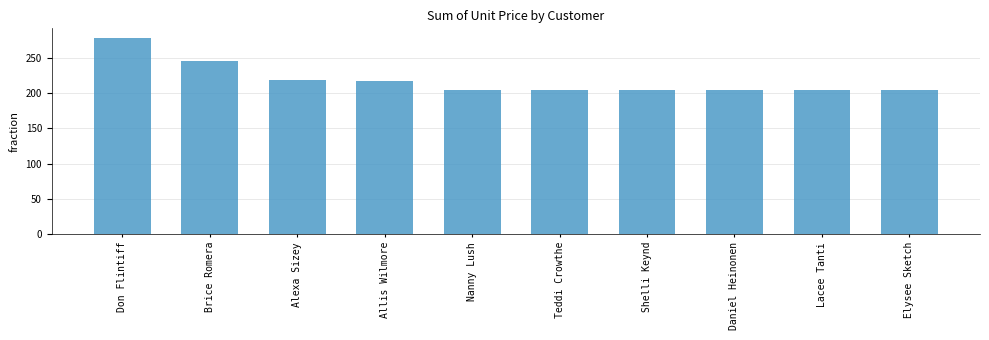

What is the greatest value displayed?

278.0